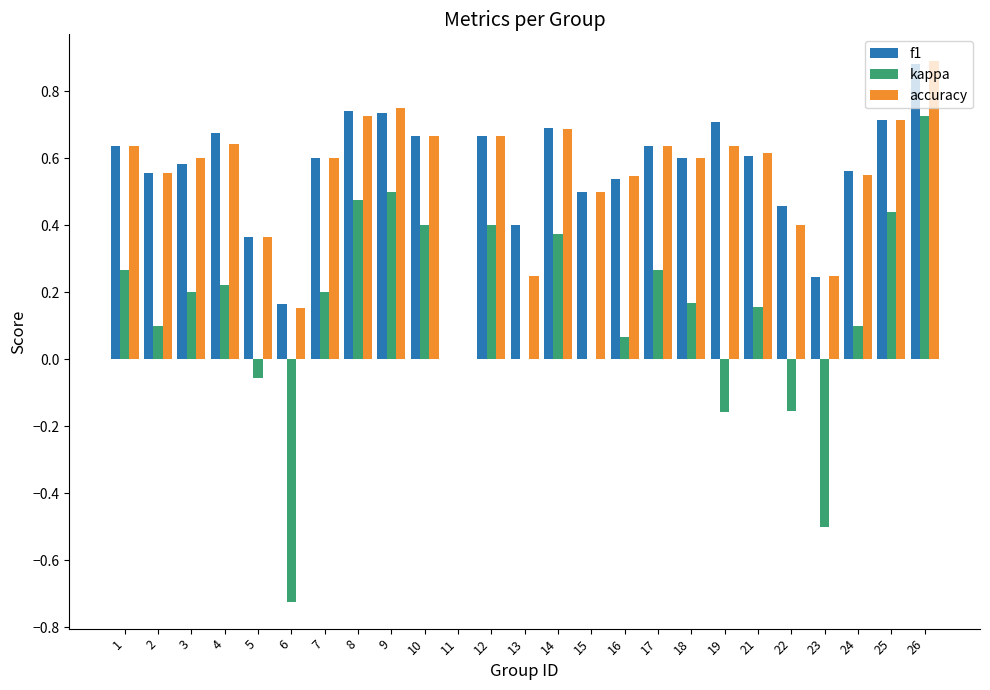

At which category is the sum across all series the highest?

26